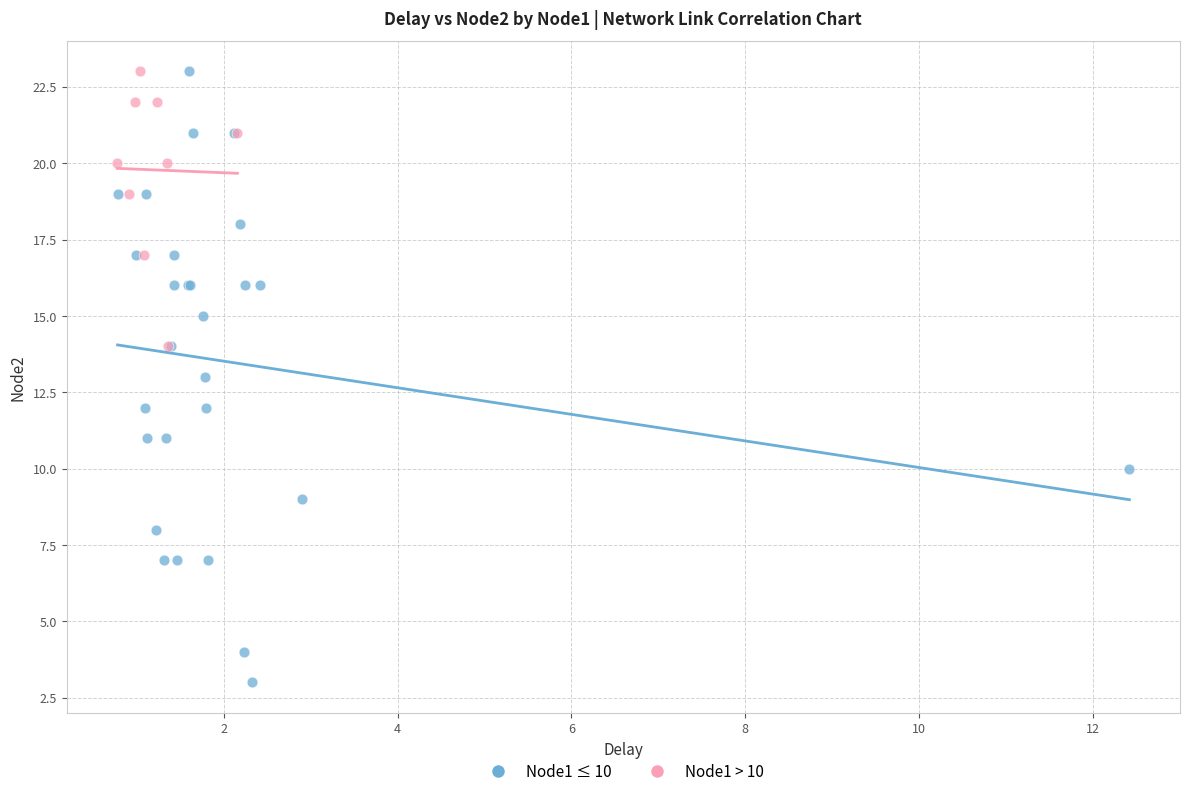

Which series has the largest Y range (max minus min)?

Node1 ≤ 10